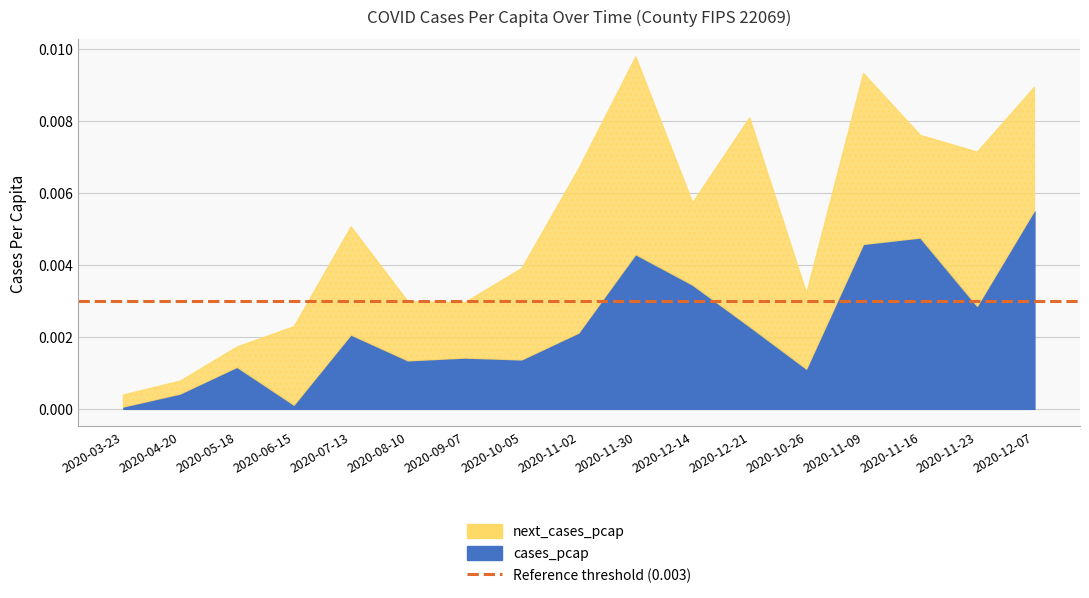

Rank the categories by next_cases_pcap value from highest to lowest.

2020-12-21, 2020-11-30, 2020-11-09, 2020-11-02, 2020-11-23, 2020-12-07, 2020-07-13, 2020-11-16, 2020-10-05, 2020-12-14, 2020-06-15, 2020-10-26, 2020-08-10, 2020-09-07, 2020-05-18, 2020-04-20, 2020-03-23